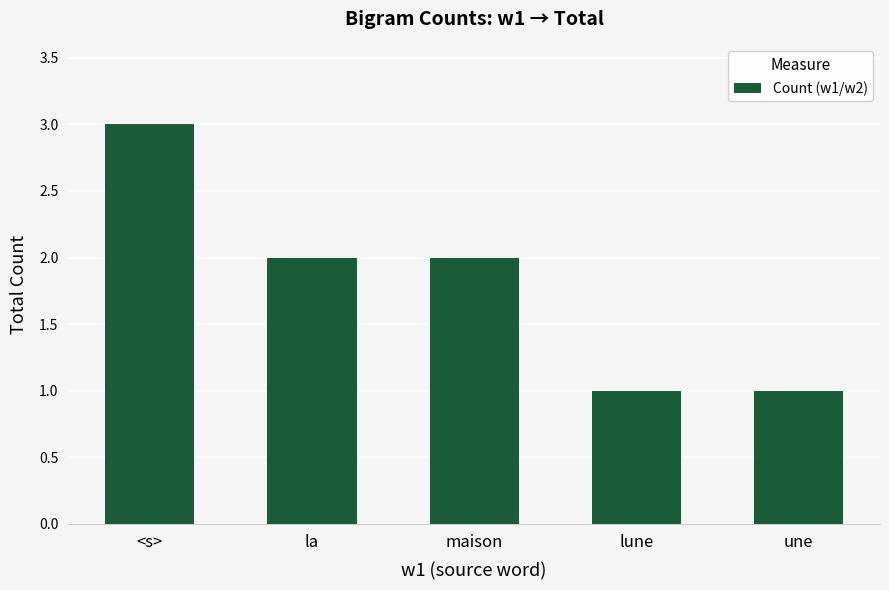

Reading left to right, transcribe all the data shown in this chart.

<s>=3	la=2	maison=2	lune=1	une=1